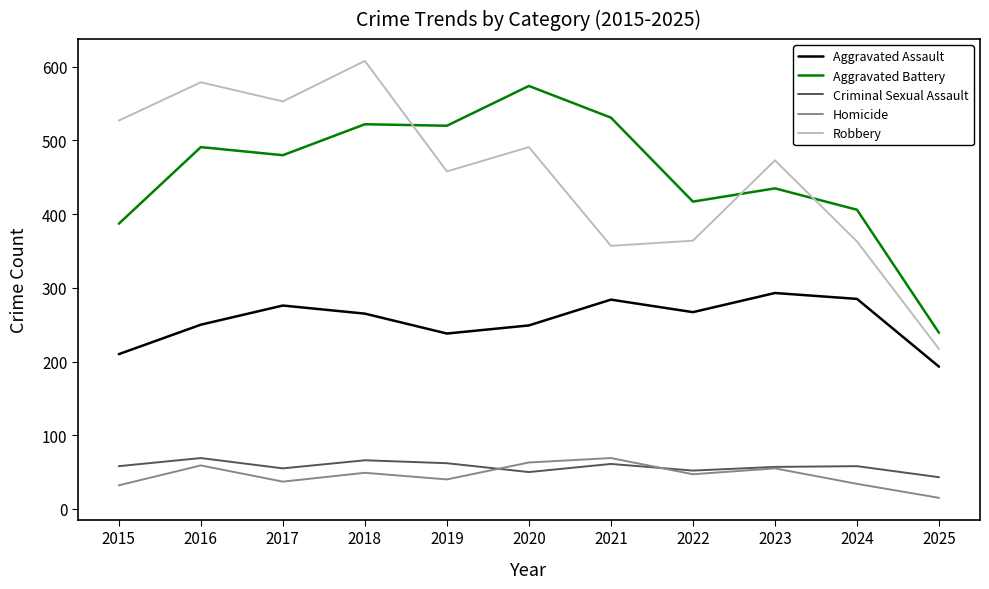

Is the value of Aggravated Assault at 2020 greater than the value of Homicide at 2017?

Yes